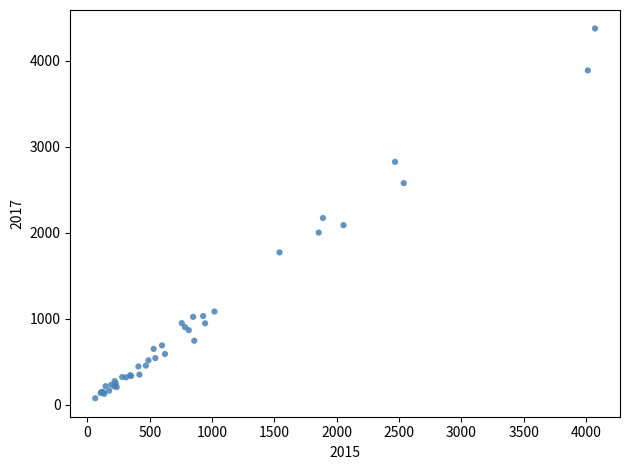

What Y value in the scatter plot is closest to 2225?

2172